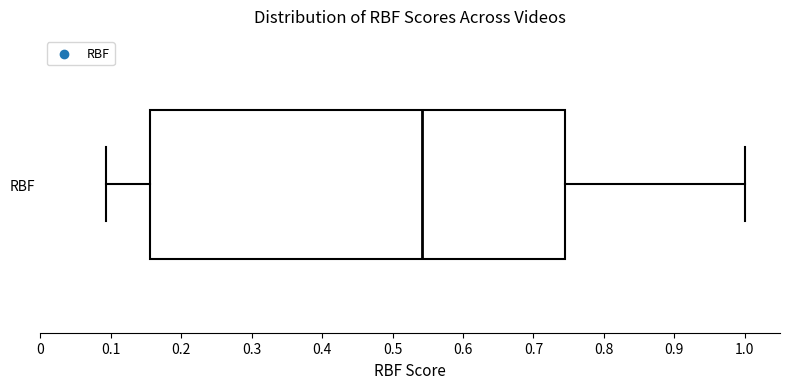

Transcribe this box plot: give where the median line is, the range the box spans, and where the two whiskers end, as read against the x-axis. The values are not printed on the chart, so give them approximately, as read against the axis.

median 0.54, box 0.16 to 0.74, whiskers 0.09 to 1.00